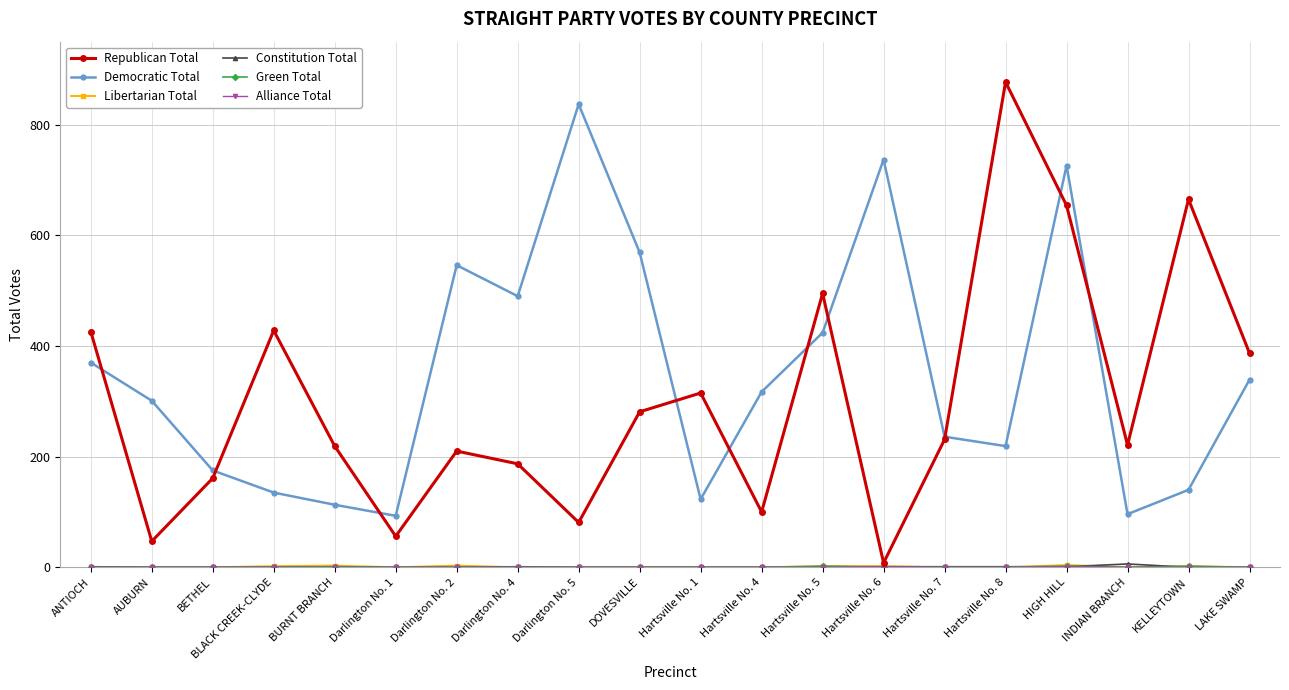

What is the label of the 10th point from the right?

Hartsville No. 1